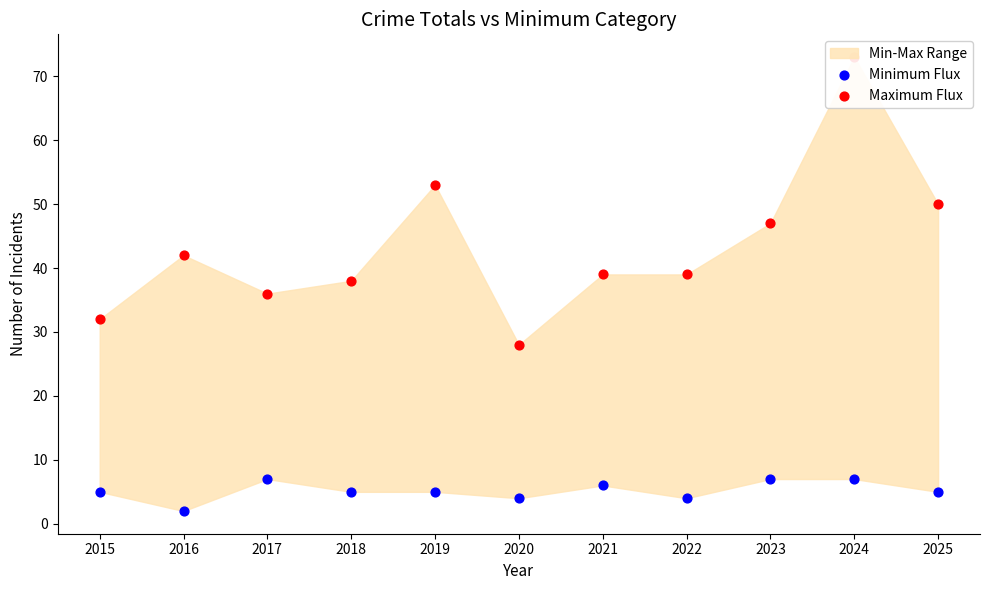

Is the value of Maximum Flux at 2022 greater than the value of Minimum Flux at 2015?

Yes